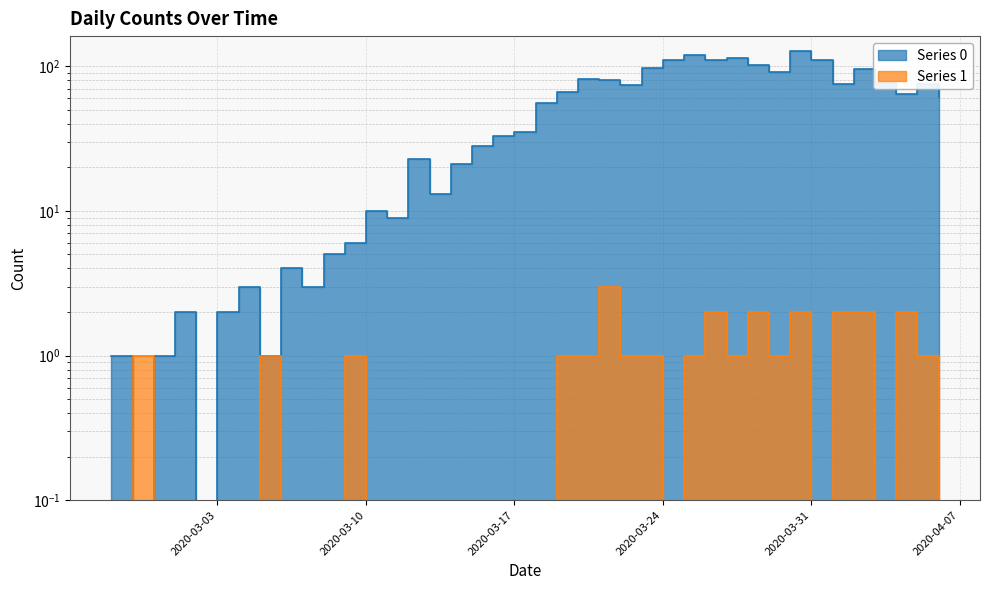

Does the chart display data point markers on the line(s)?

No